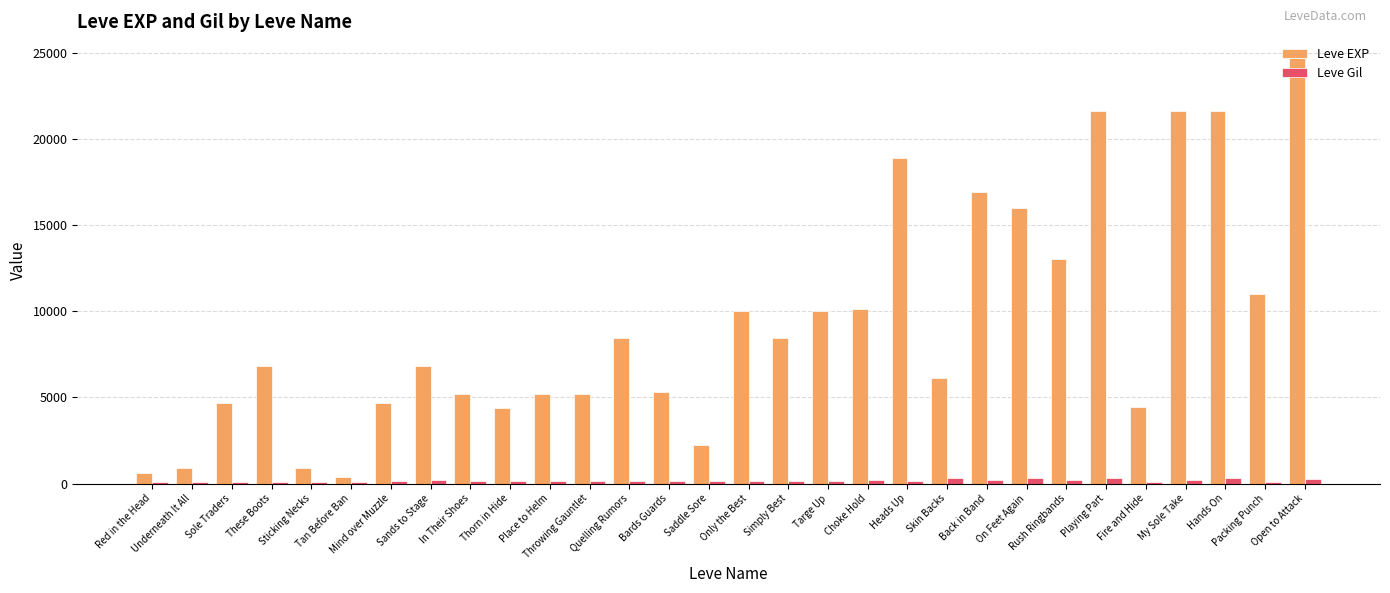

Count the number of data series in this chart.

2